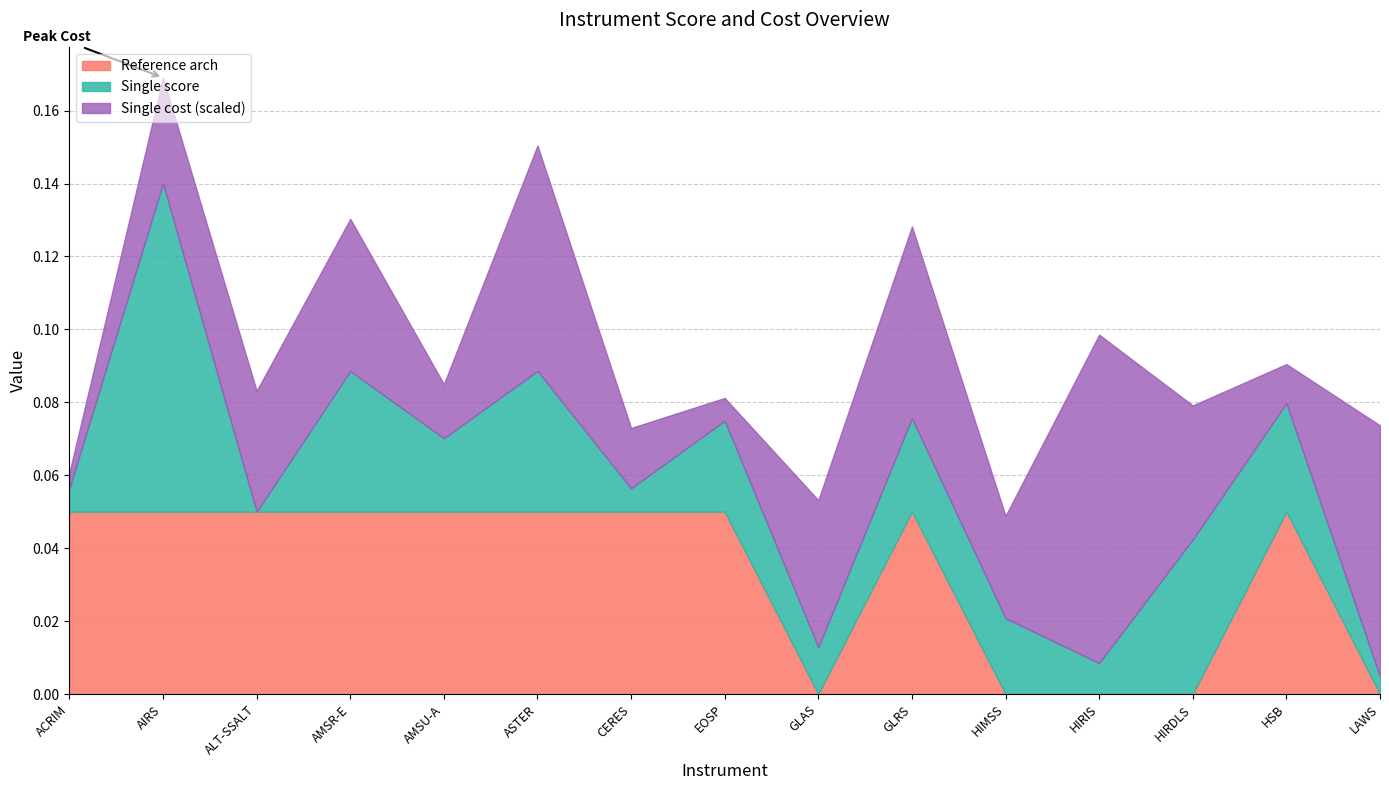

What is the label of the 3rd point from the right?

HIRDLS